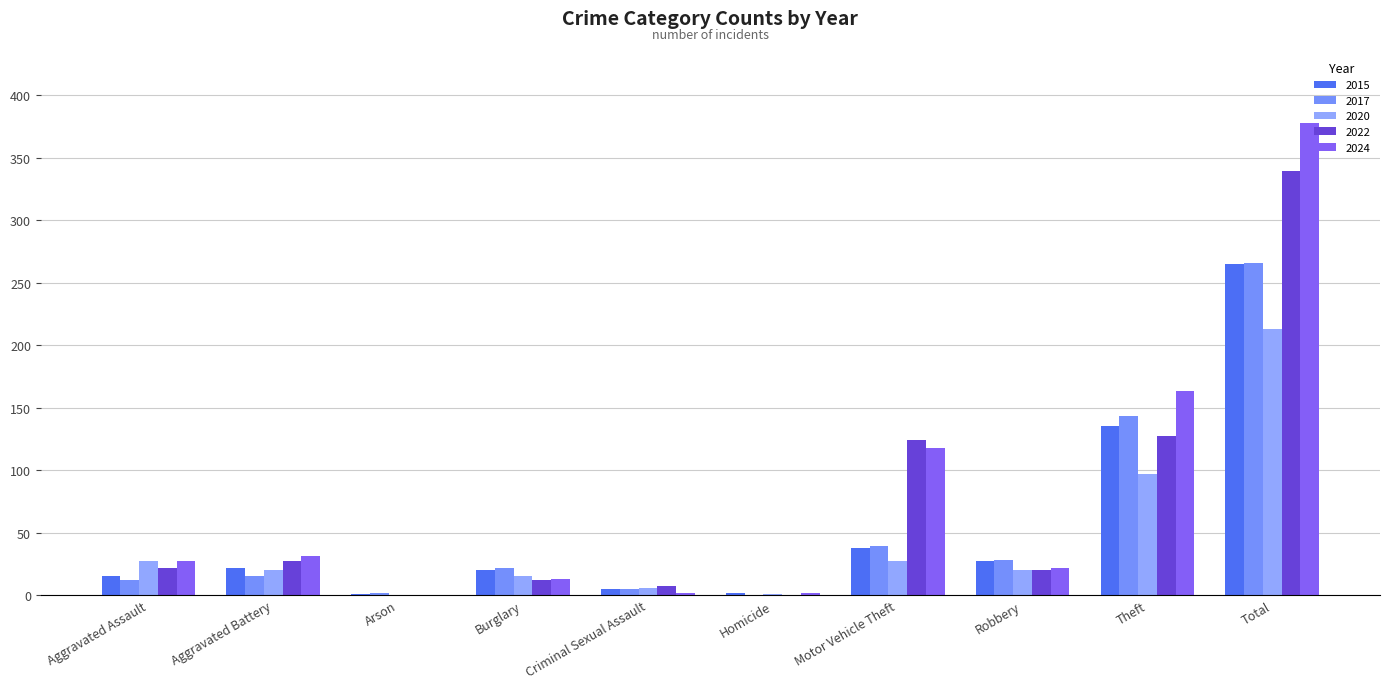

Are the bars grouped side by side (vs. stacked)?

Yes